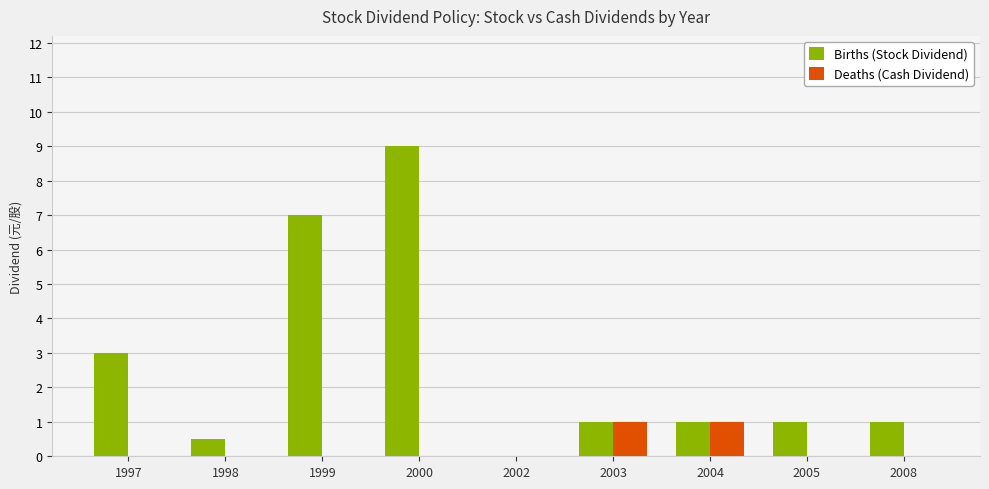

What is the approximate value of Births (Stock Dividend) at 1998?

0.5